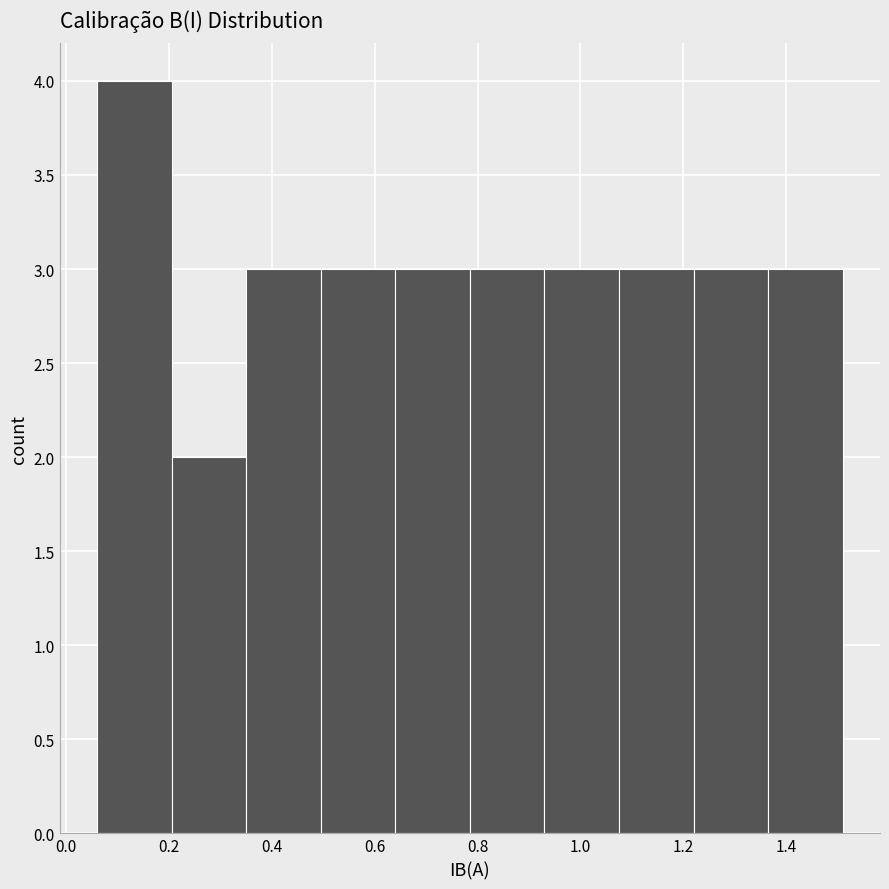

How tall is the bar that spans 0.060 to 0.205 on the x-axis? Neither the bar edges nor the heights are printed on the chart, so give them approximately, as read against the axes.

4